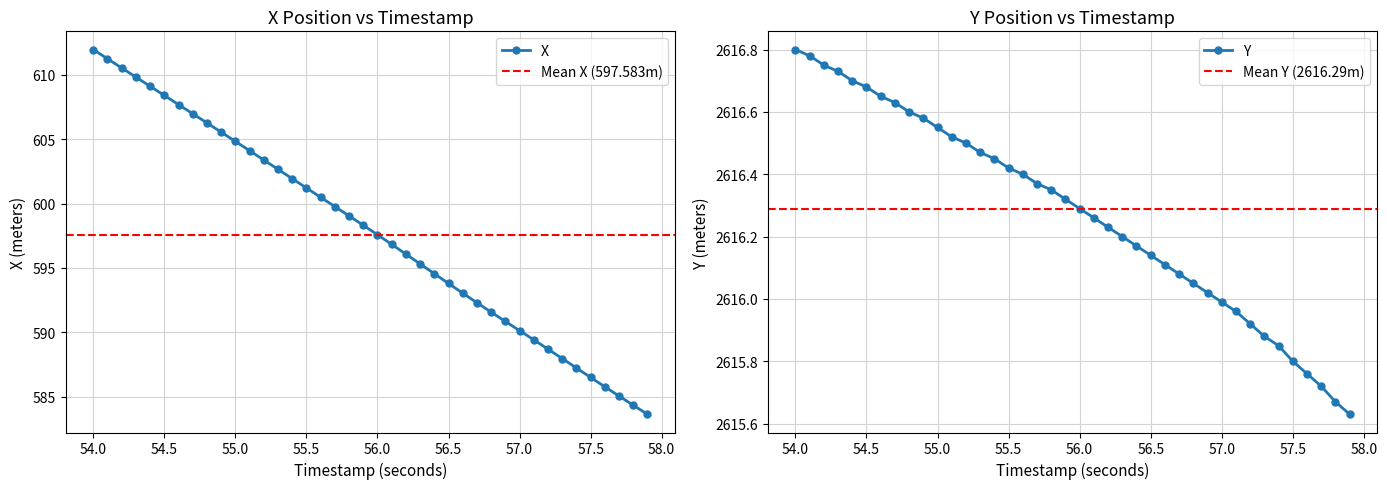

What is the minimum value for X?

583.6